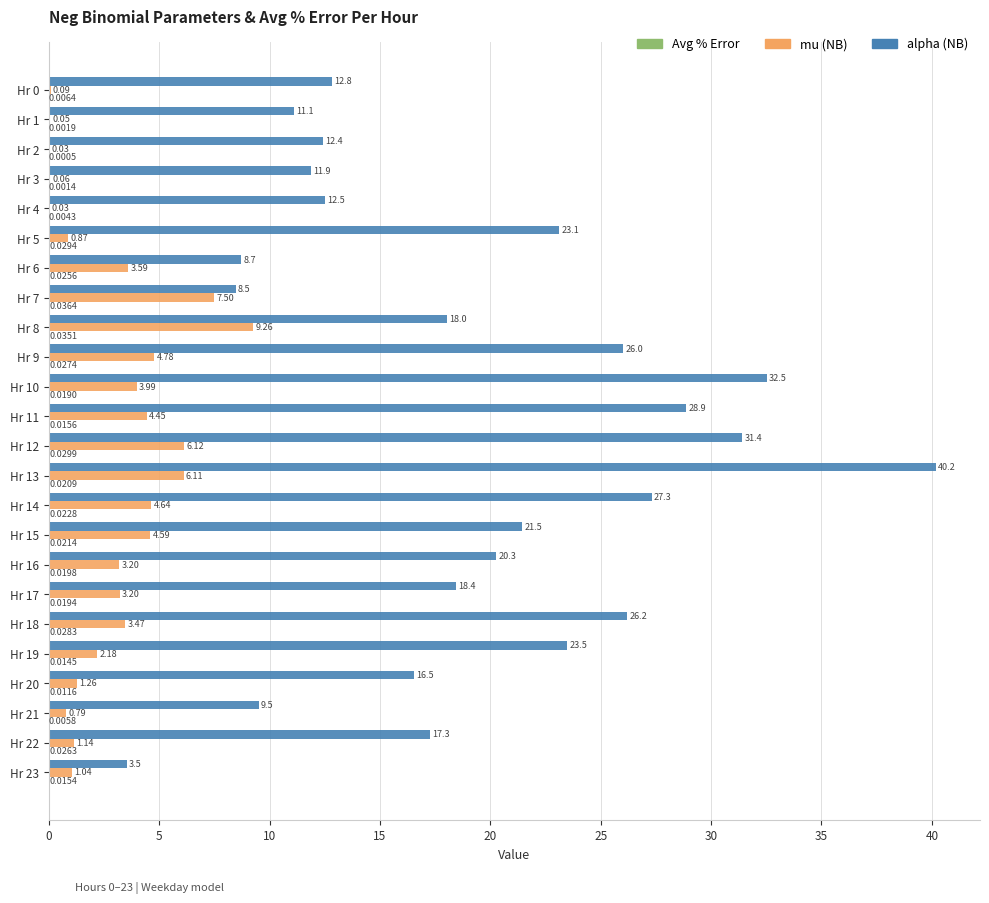

At which category is the sum across all series the highest?

Hr 13